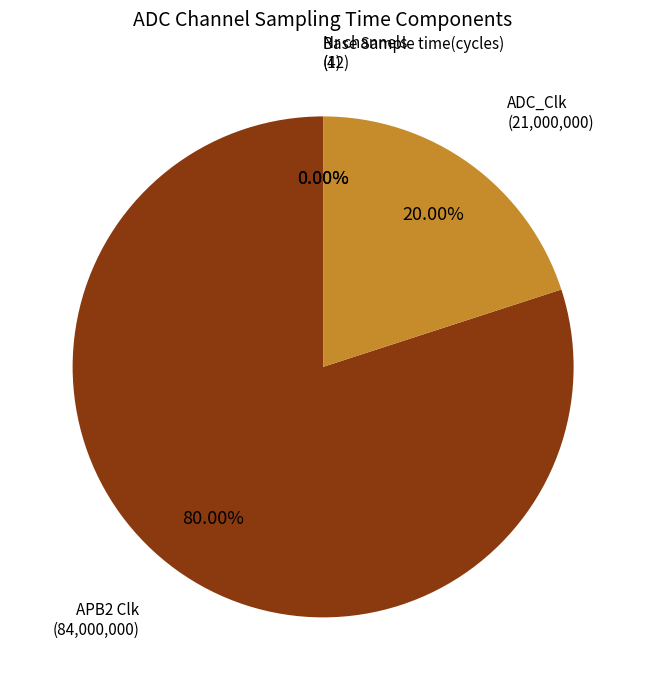

Is there any slice that represents more than half of the pie?

Yes